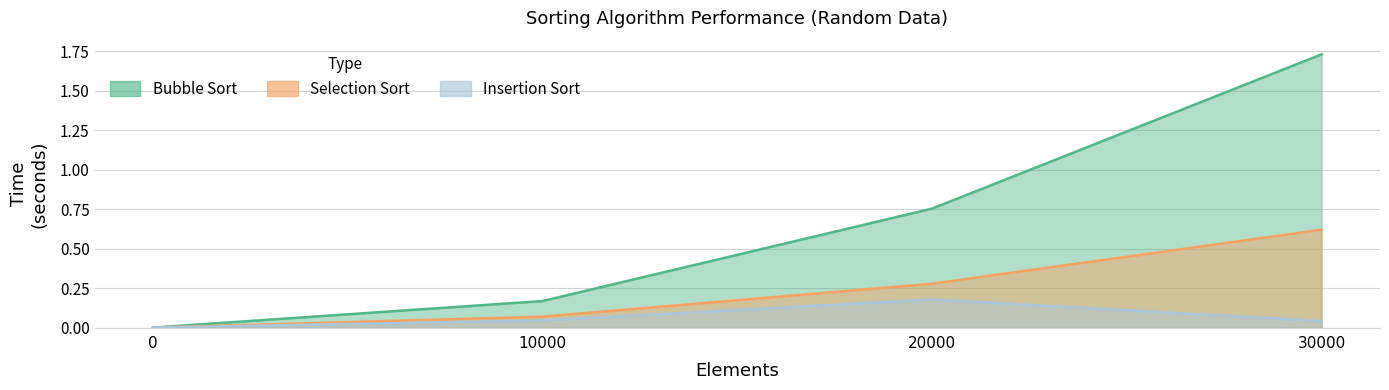

Reading right to left, extract all data points from this chart.

Bubble Sort: 1.7	0.8	0.2	0.0
Selection Sort: 0.6	0.3	0.1	0.0
Insertion Sort: 0.0	0.2	0.0	0.0